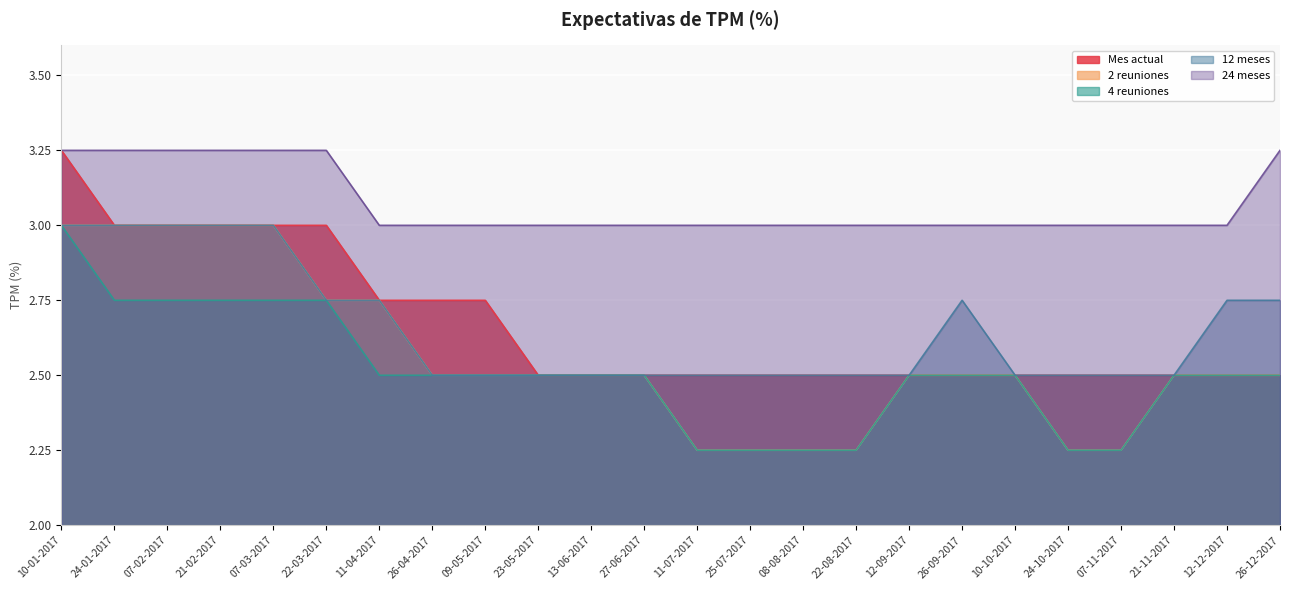

The 4 reuniones series shows 3.0 at 10-01-2017. True or false?

True